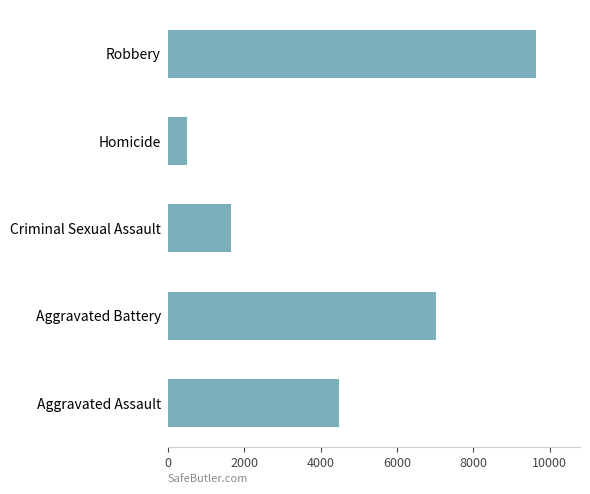

True or false: the data shows 1646 at Criminal Sexual Assault.

True